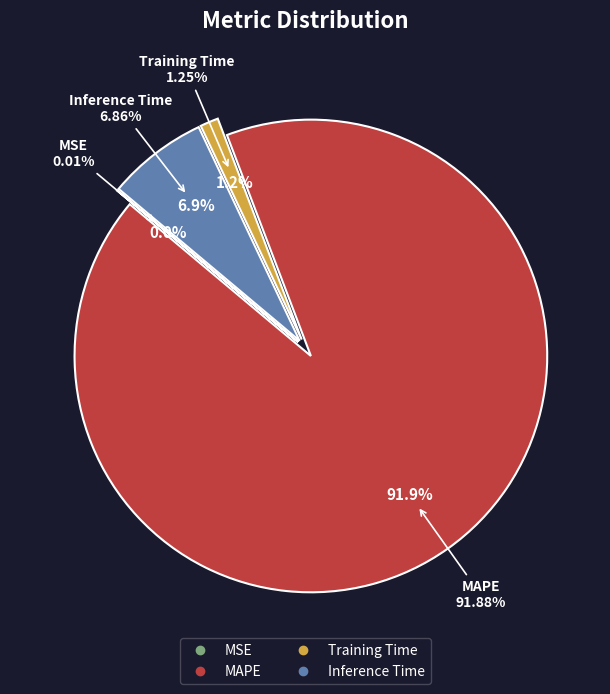

To the nearest percent, what is the average slice percentage?

25%